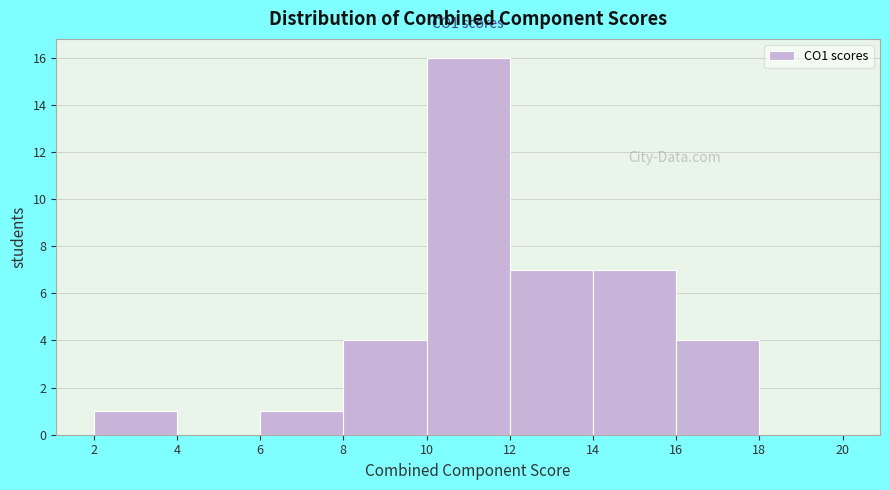

Over which range of the x-axis is the bar tallest?

10 to 12